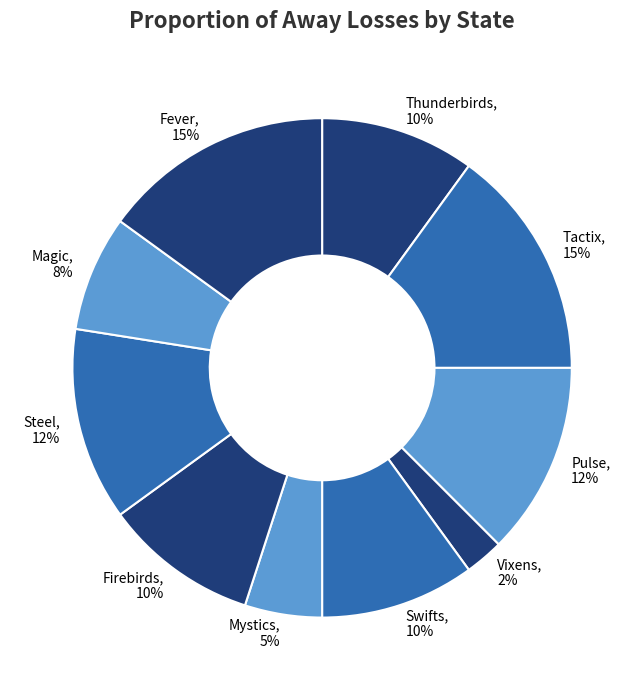

To the nearest percent, what is the average slice percentage?

10%